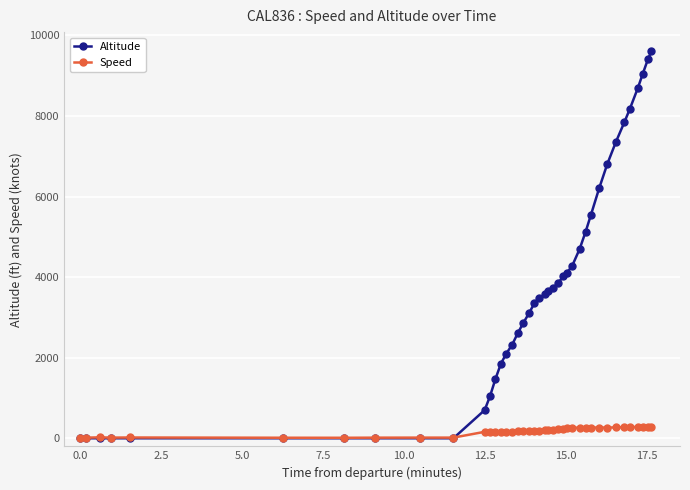

Which series has the widest spread of values?

Altitude